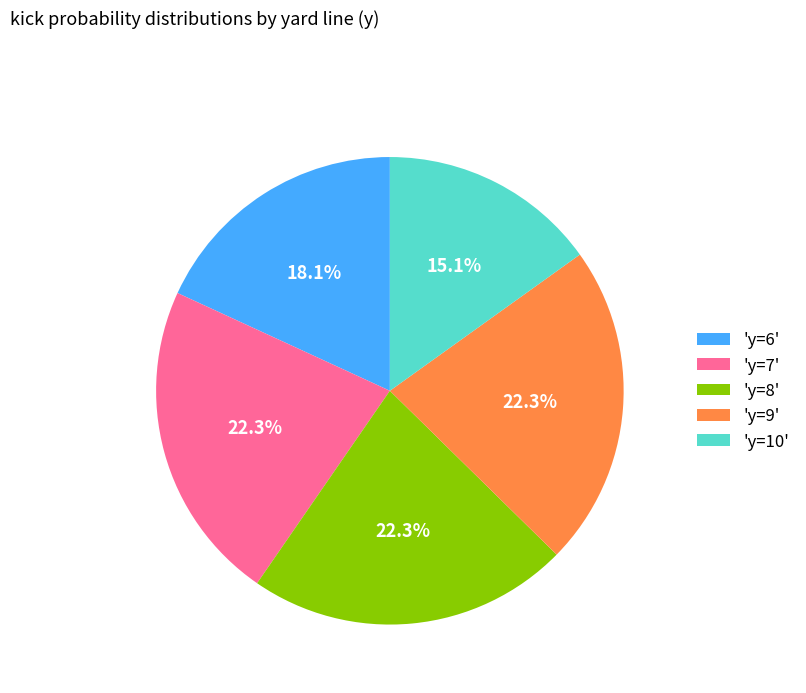

Does any single category account for the majority?

No